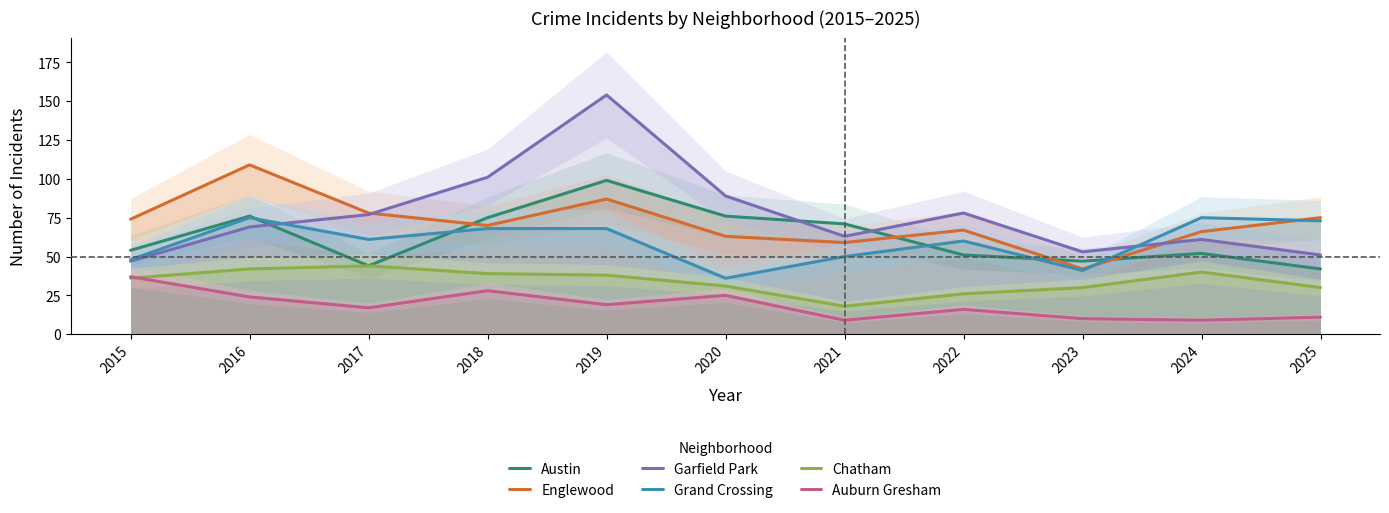

What is the difference between the maximum and second lowest values in the Grand Crossing series?

34